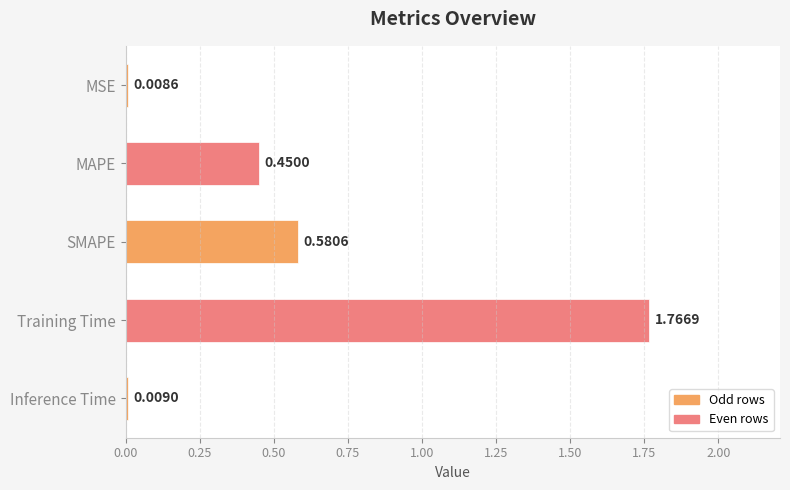

Rank the categories by value from lowest to highest.

MSE, Inference Time, MAPE, SMAPE, Training Time